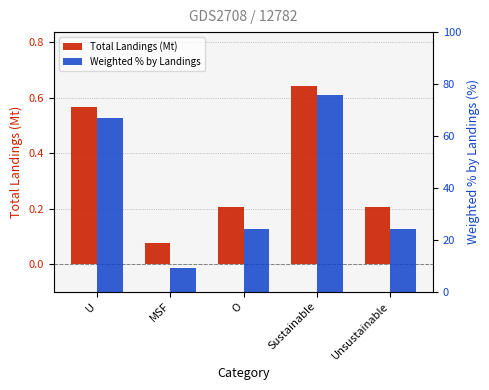

Reading right to left, what are all the values shown in this chart?

Total Landings (Mt): Unsustainable=0.2	Sustainable=0.6	O=0.2	MSF=0.1	U=0.6
Weighted % by Landings: Unsustainable=24.2	Sustainable=75.8	O=24.2	MSF=9.0	U=66.8